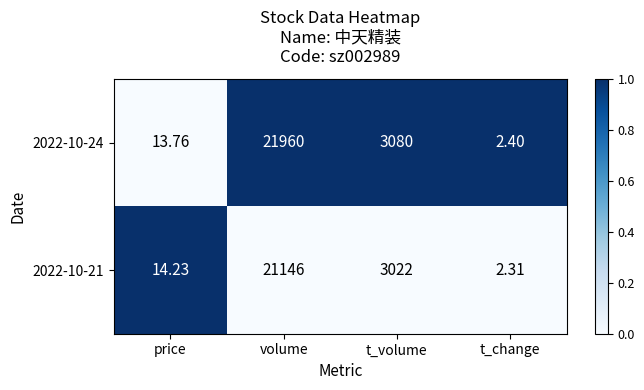

At which category is the sum across all series the highest?

volume